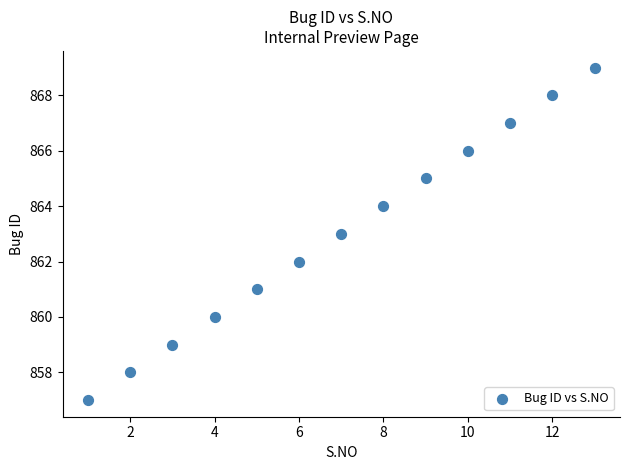

What is the range of X values (max minus min)?

12